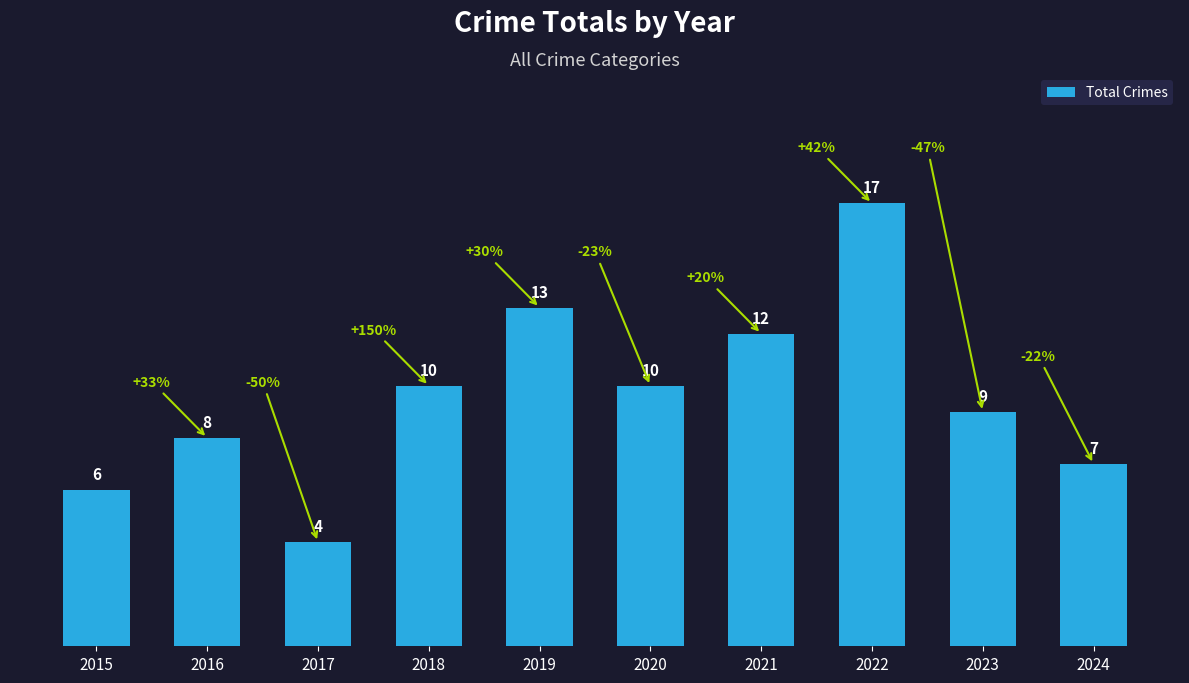

What is the sum of all values?

96